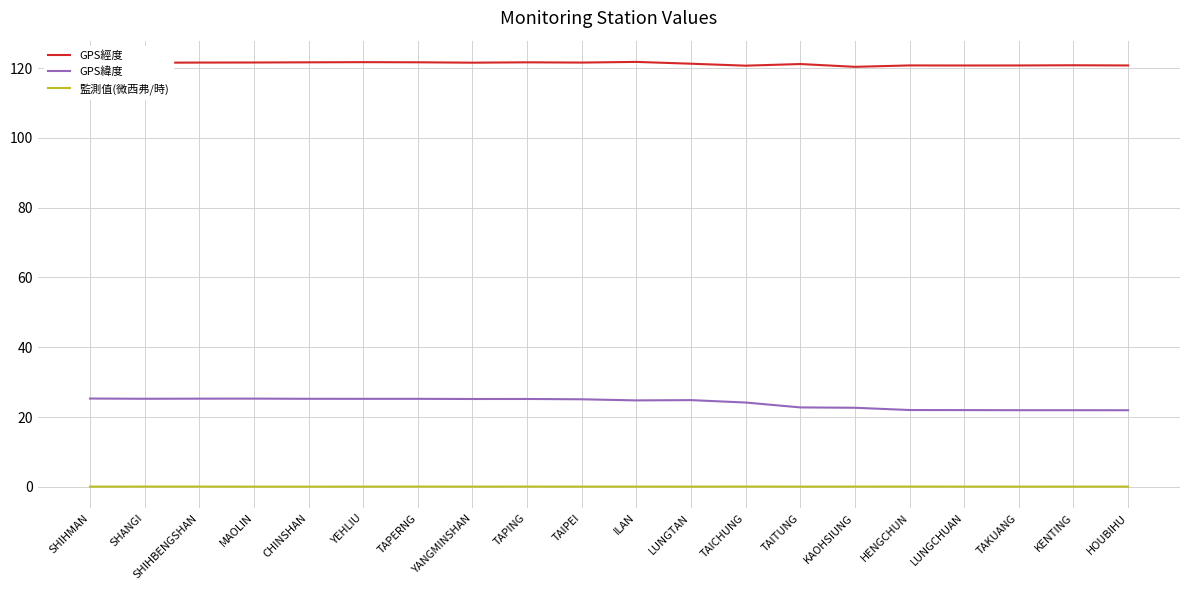

Which series has the largest range (max minus min)?

GPS緯度